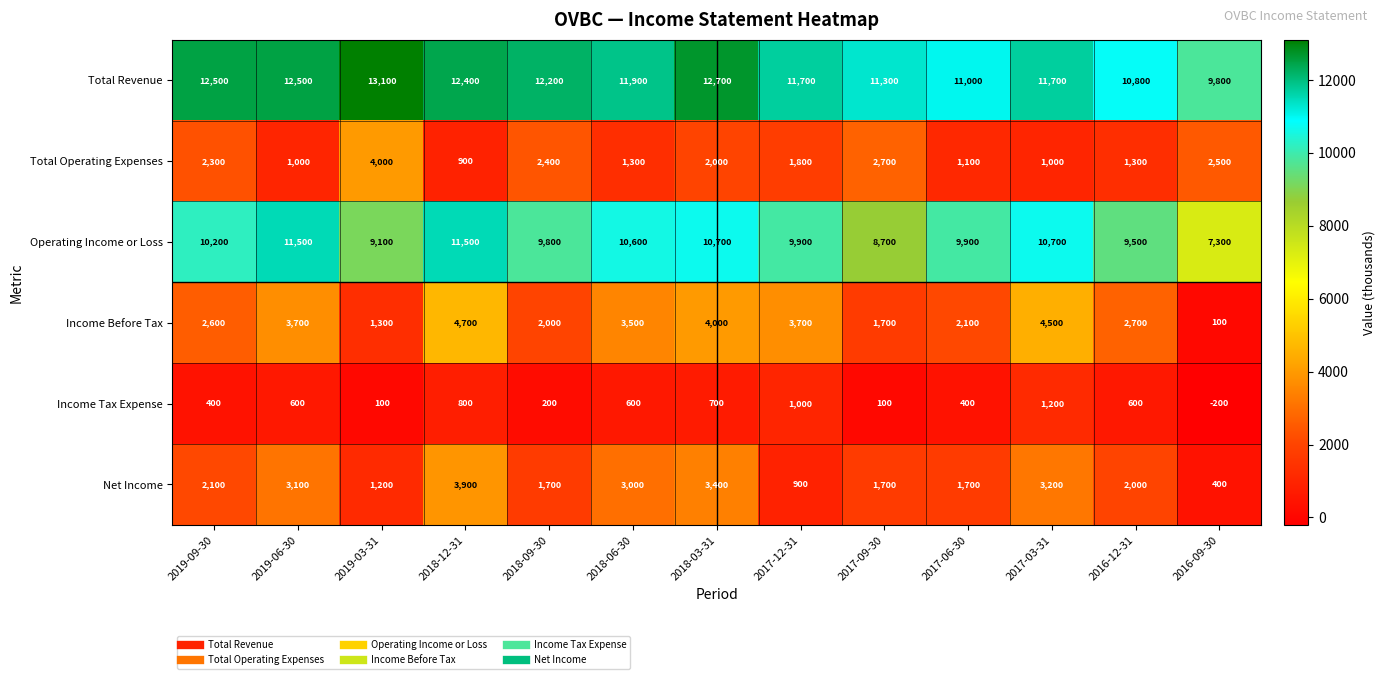

What is the average value of the Total Revenue series?

11815